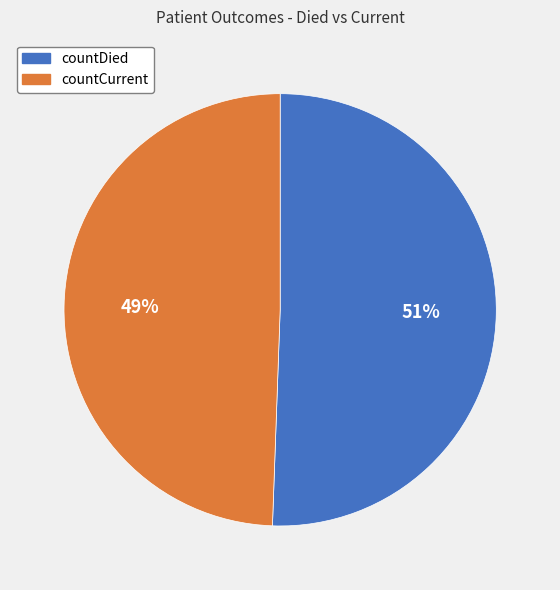

Which has a higher value, countCurrent or countDied?

countDied